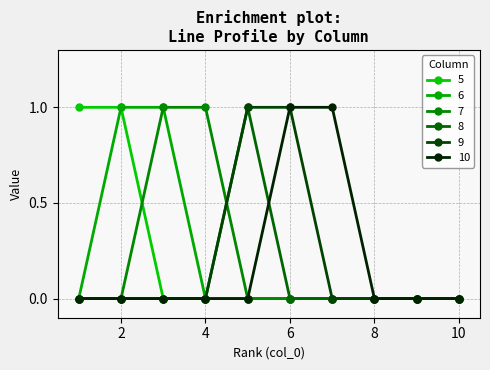

True or false: 9 and 5 intersect in this chart.

False